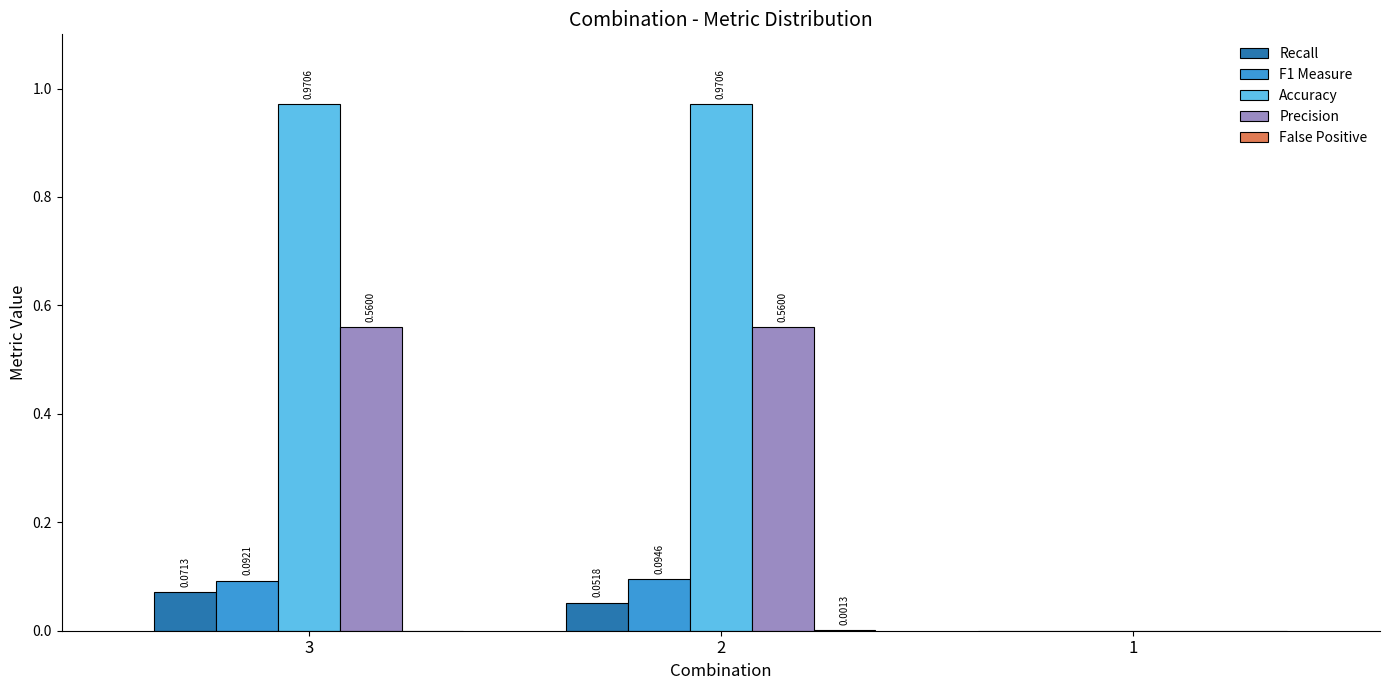

The value of Accuracy at 1 is 0.3. True or false?

False